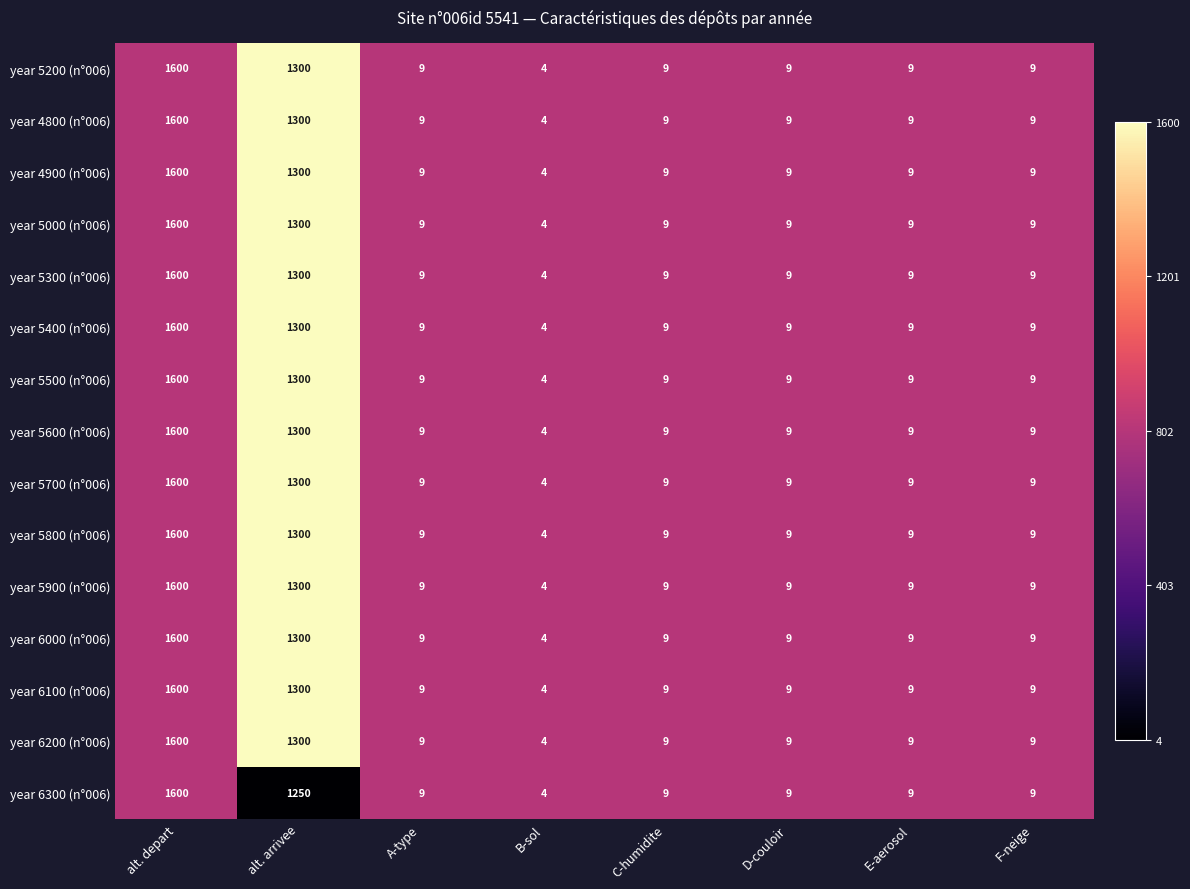

What is the sum of the year 6100 (n°006) values at E-aerosol and alt. arrivee?

1309